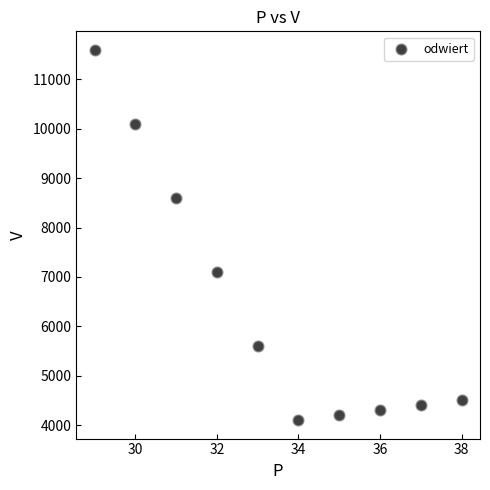

What is the average X value?

34